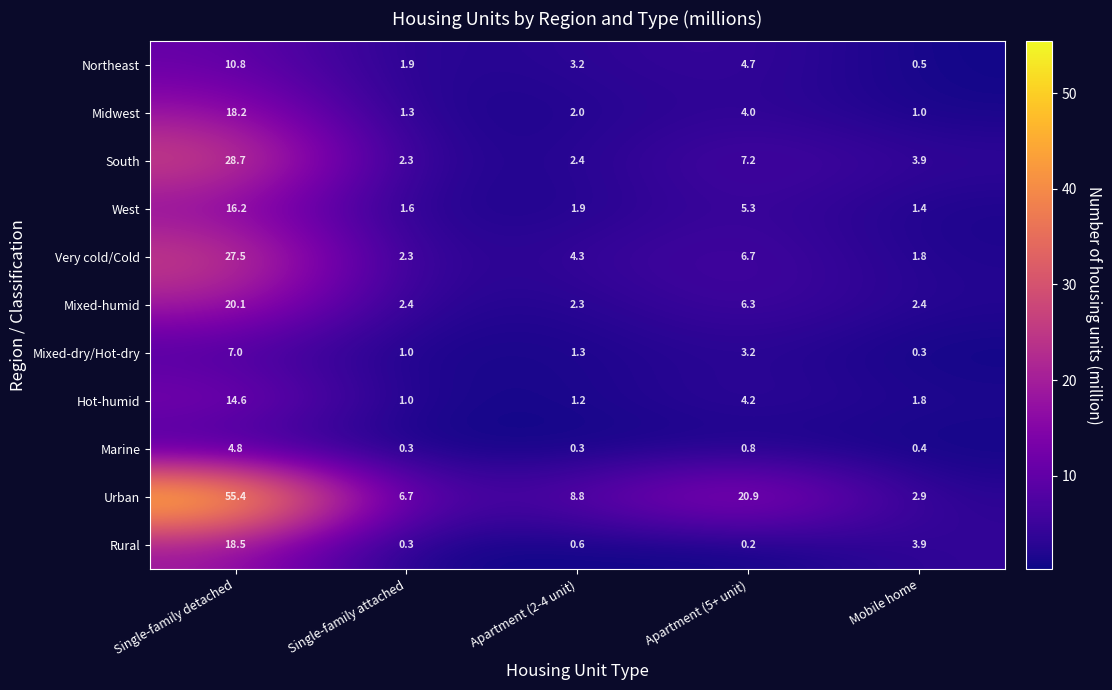

Which series has the largest range (max minus min)?

Urban